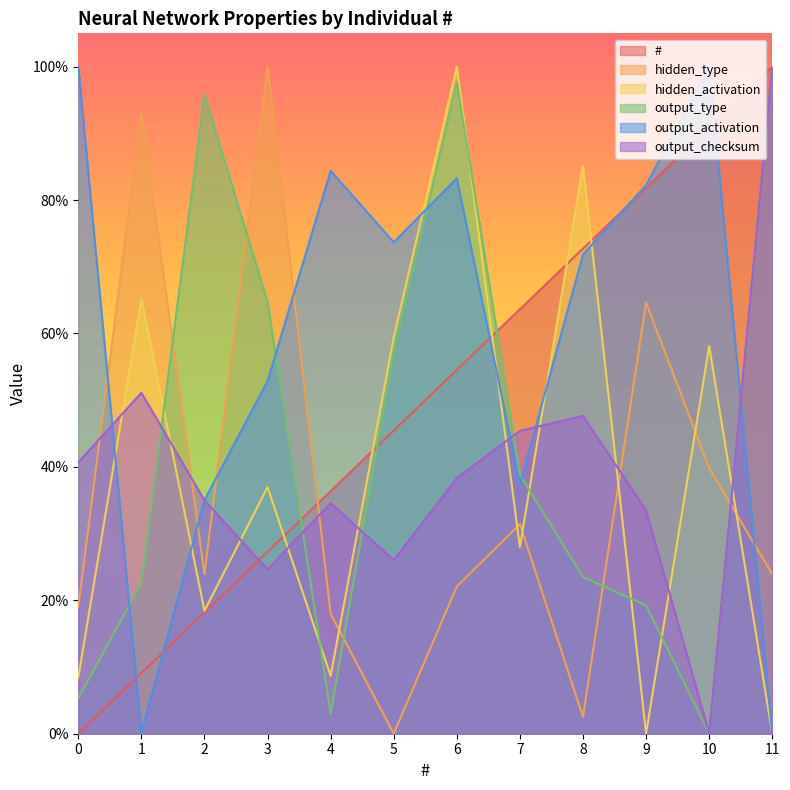

Where do # and output_type first cross each other?

3 and 4